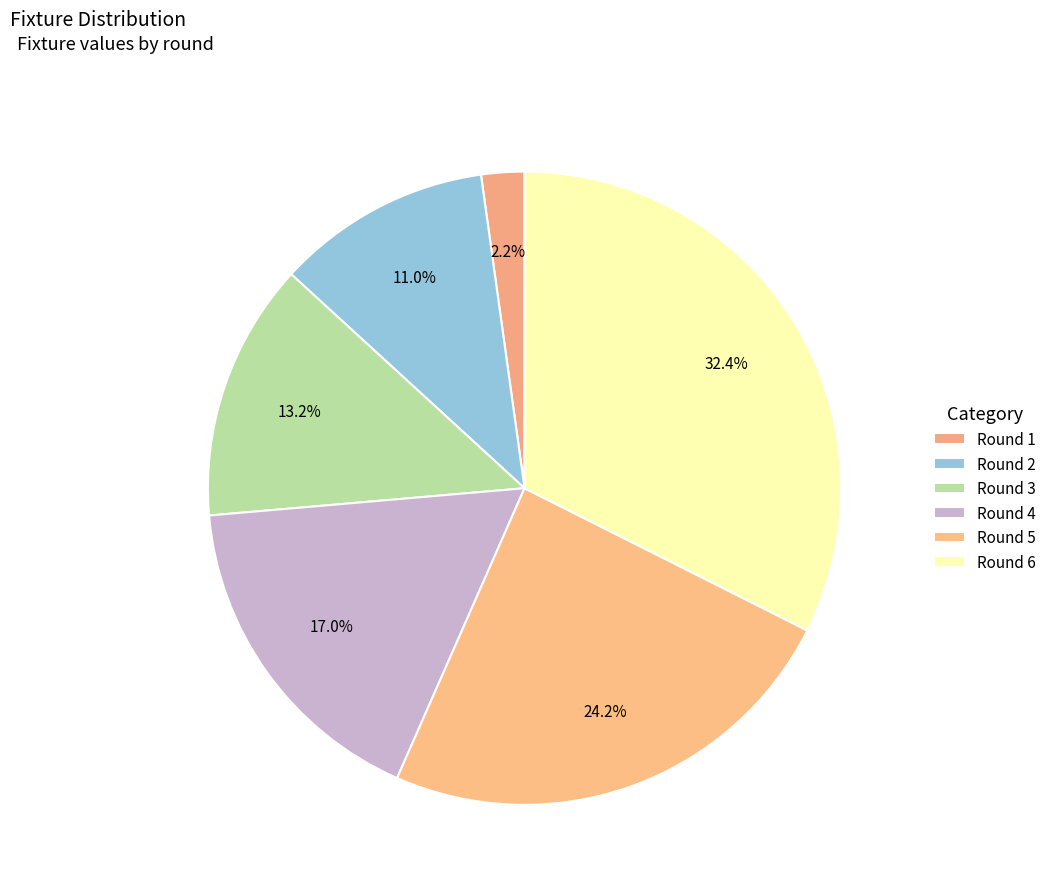

What percentage is NOT represented by Round 1?

97.8%